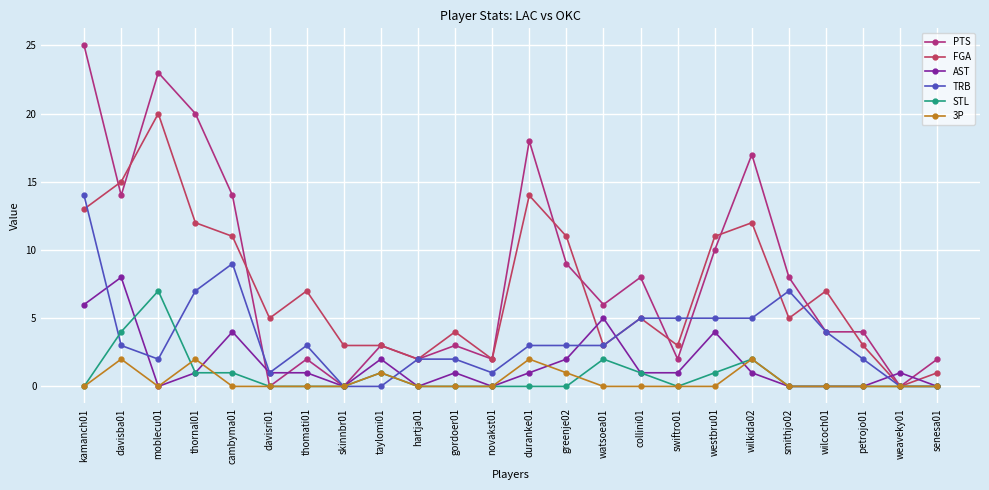

The FGA series shows 5 at petrojo01. True or false?

False